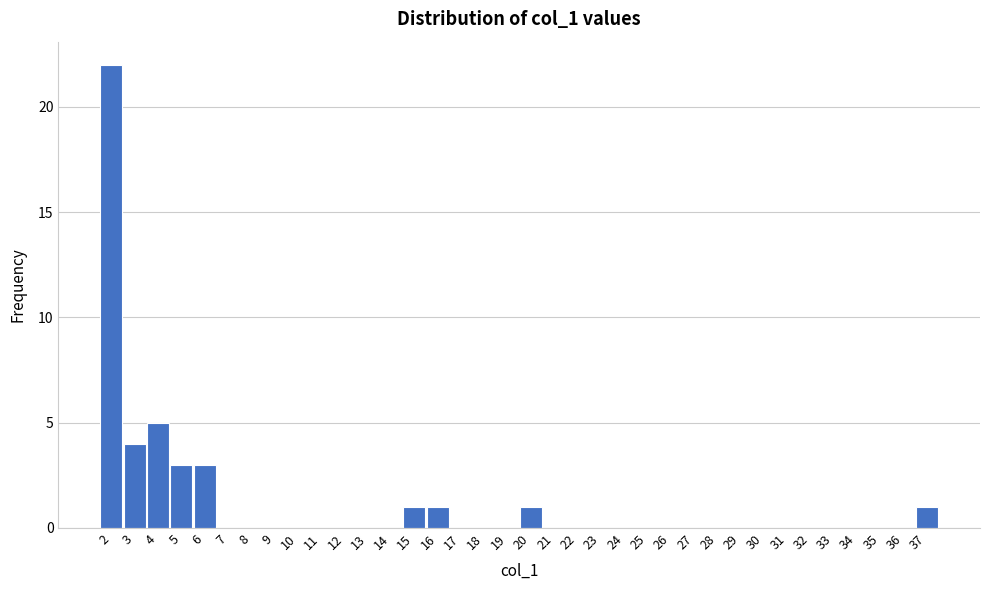

Over which range of the x-axis is the bar tallest?

1.5 to 2.5